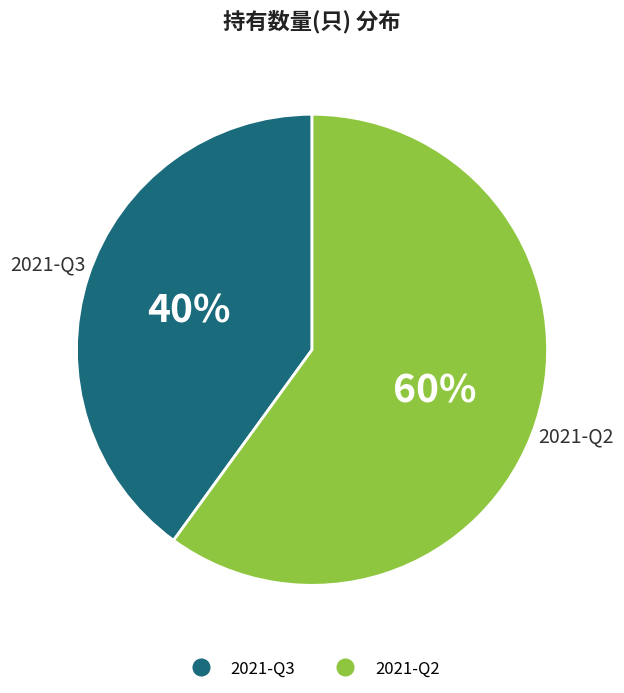

To the nearest percent, what portion does 2021-Q2 represent?

60%